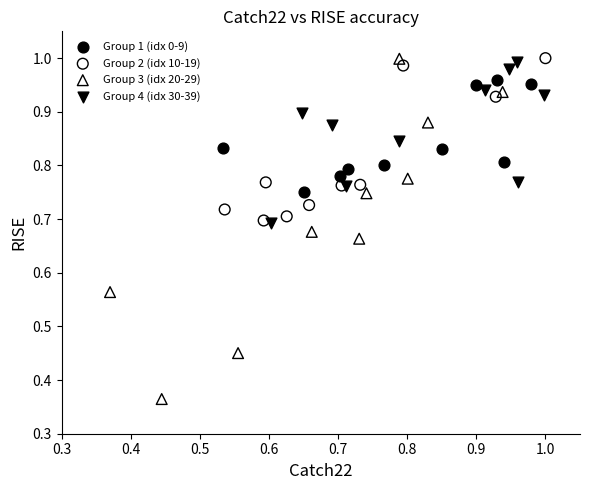

Which series has the largest Y range (max minus min)?

Group 3 (idx 20-29)